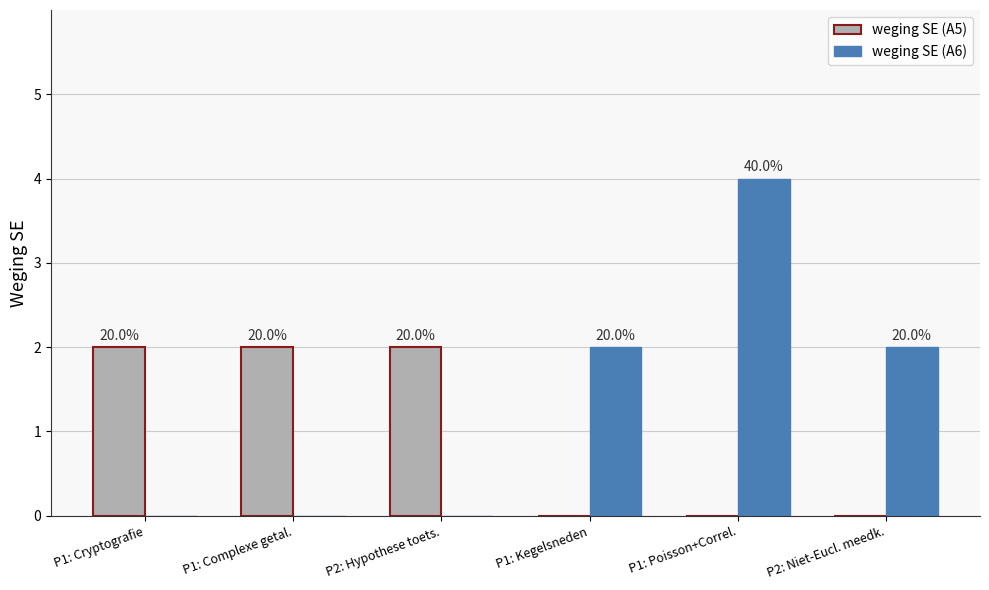

At which category is the sum across all series the highest?

P1: Poisson+Correl.